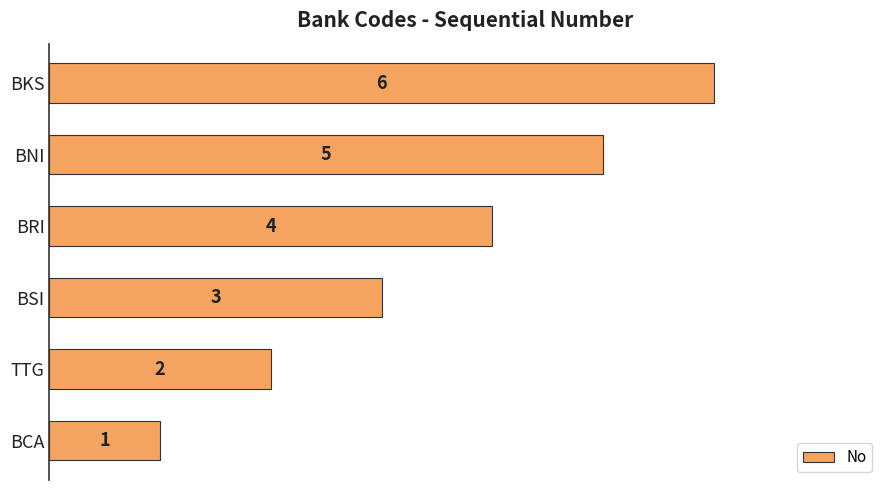

How many values are between 2 and 5?

4